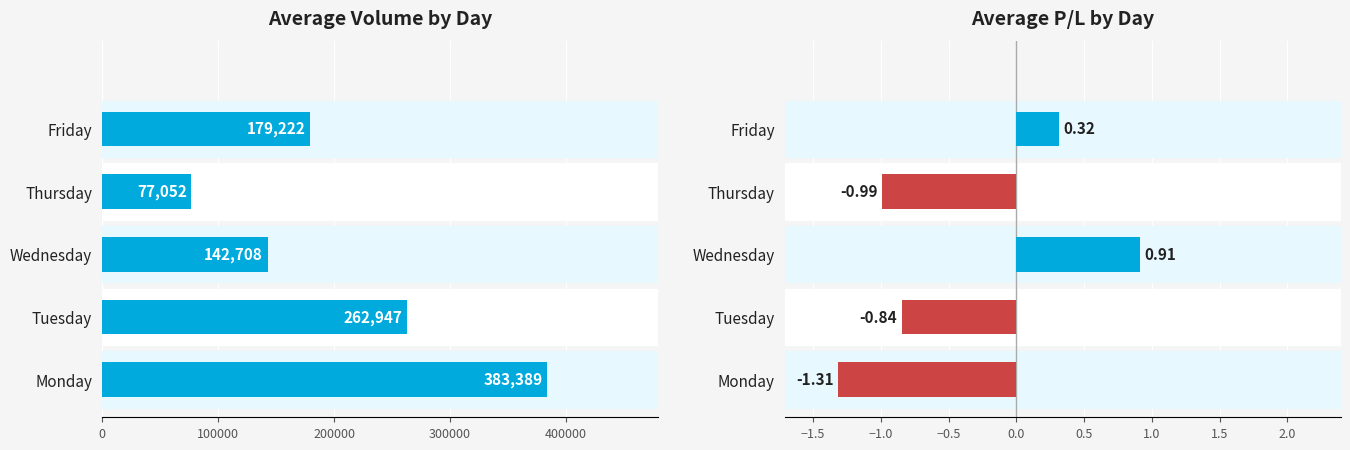

The value of Volume at 300000 is 22255.1. True or false?

False